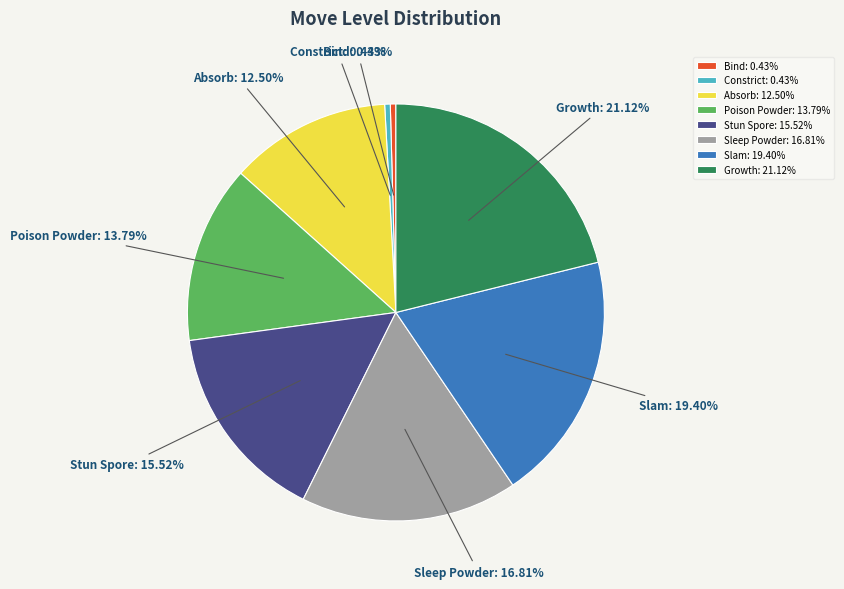

How much of the chart is everything except Absorb?

87.5%